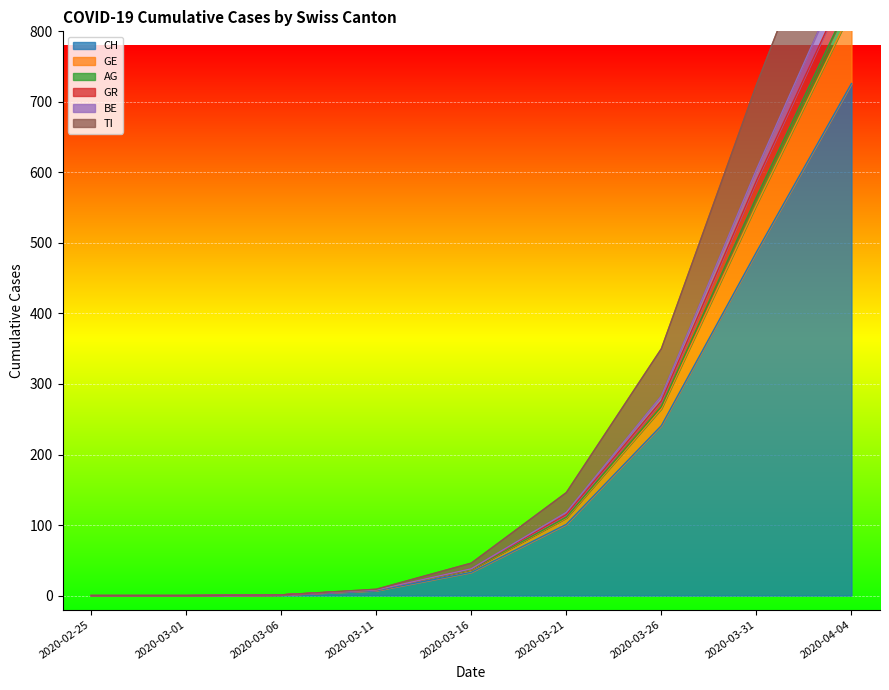

The GR series shows 194 at 2020-03-31. True or false?

False